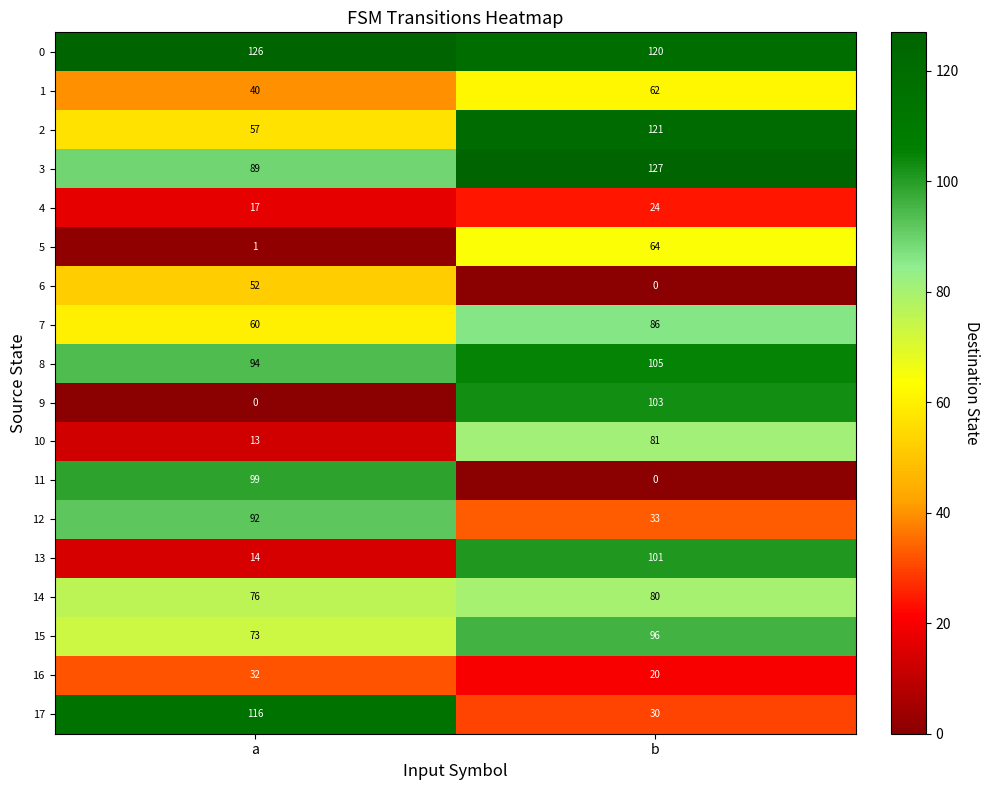

What is the average value of the 1 series?

51